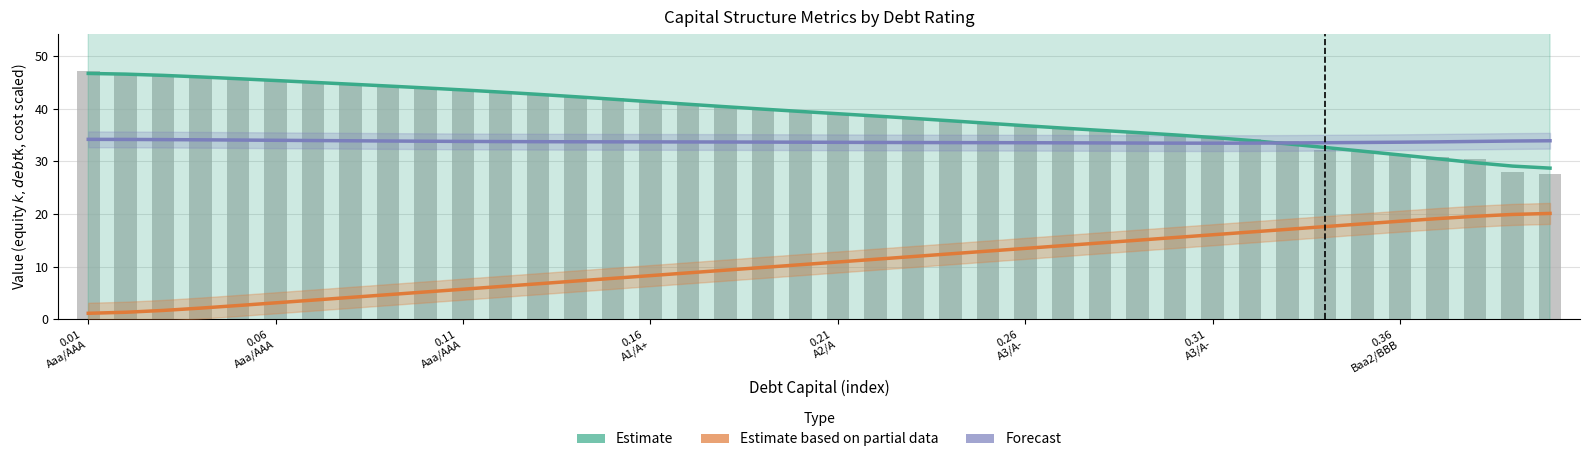

True or false: Estimate based on partial data (debt trend) has a value of 18.1 at 34.

True